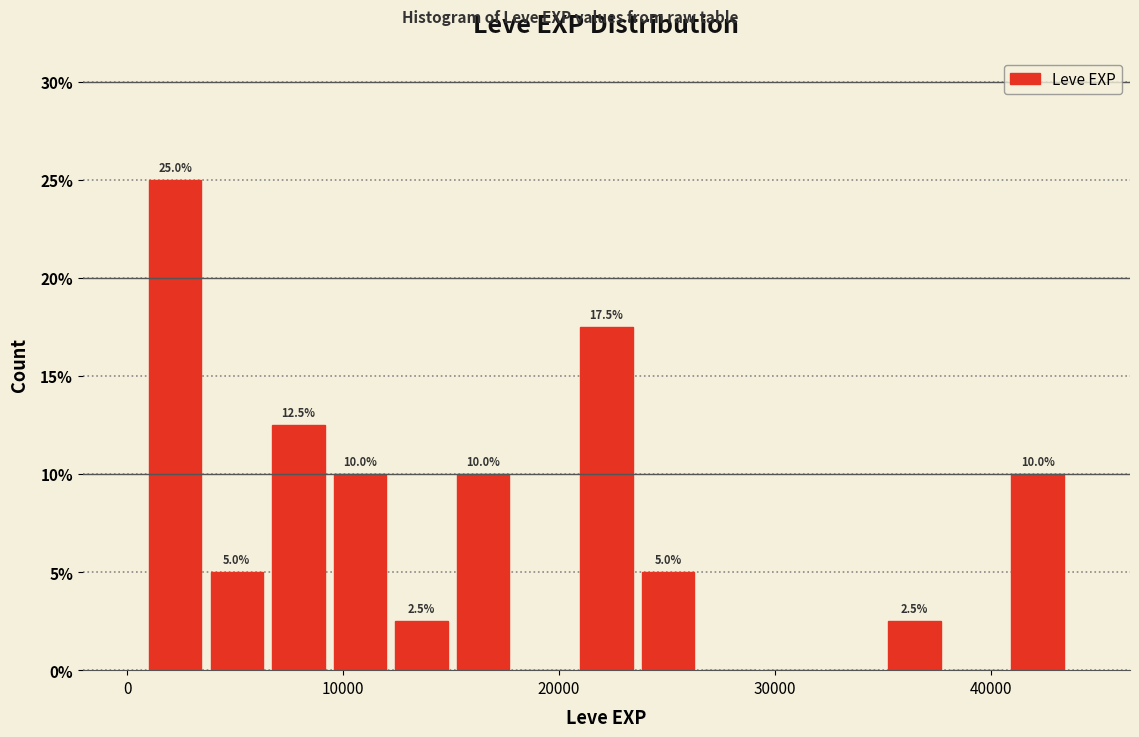

Around what value on the x-axis is the tallest bar? Give the approximate position of its centre, as read against the axis.

2000